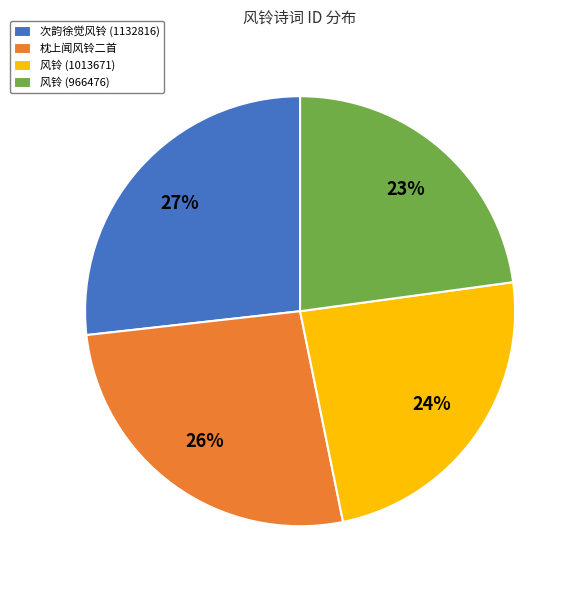

Is it true that 风铃 (966476) is 23% of the pie?

True